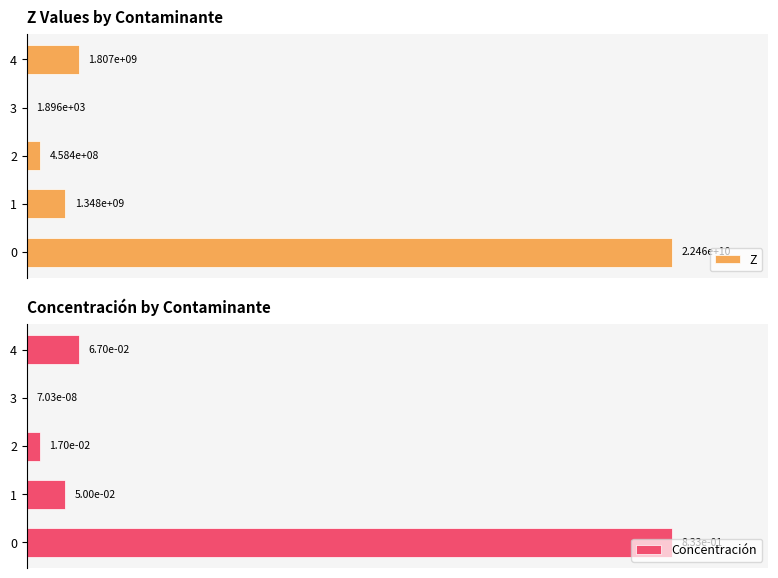

What is the total value across all series at 4?

16.1